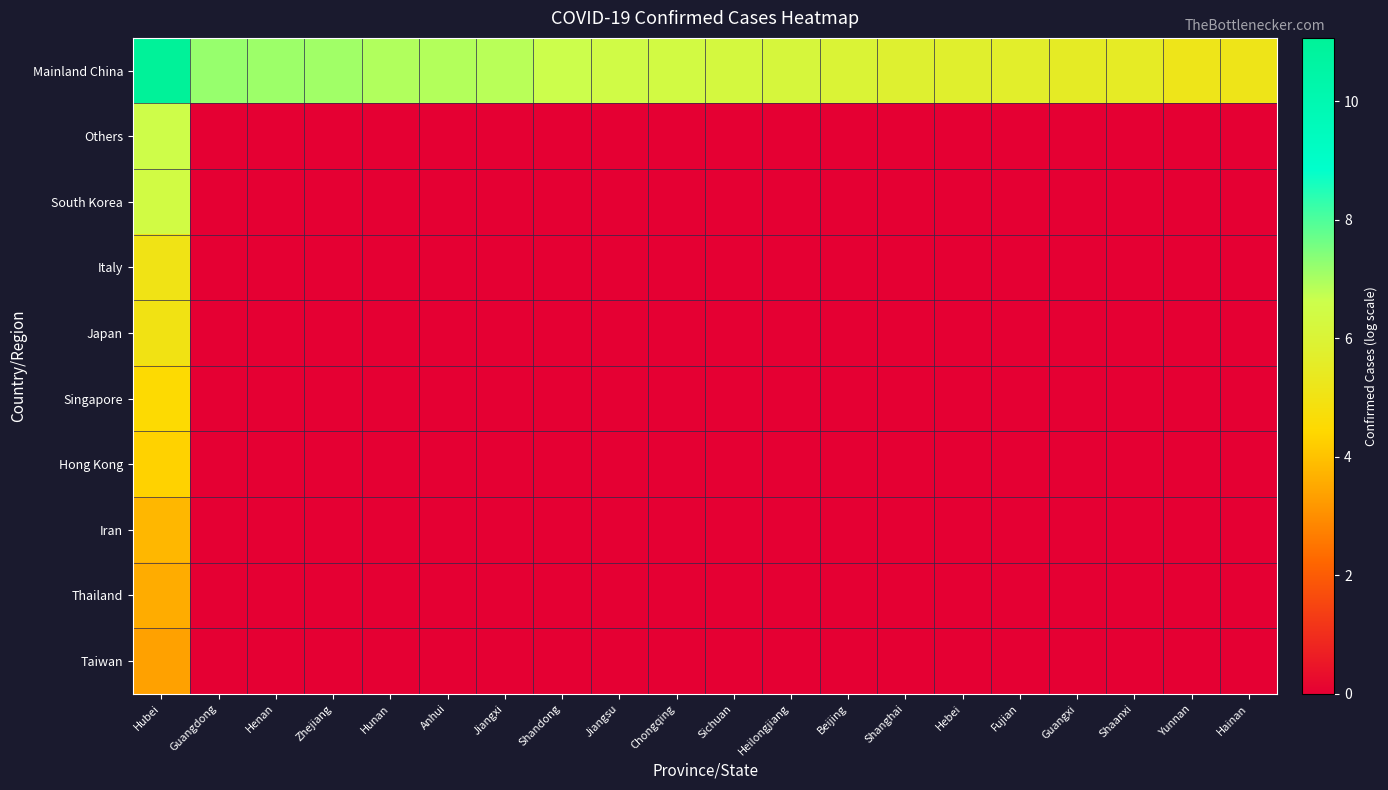

Which label corresponds to the largest value in the chart?

Hubei